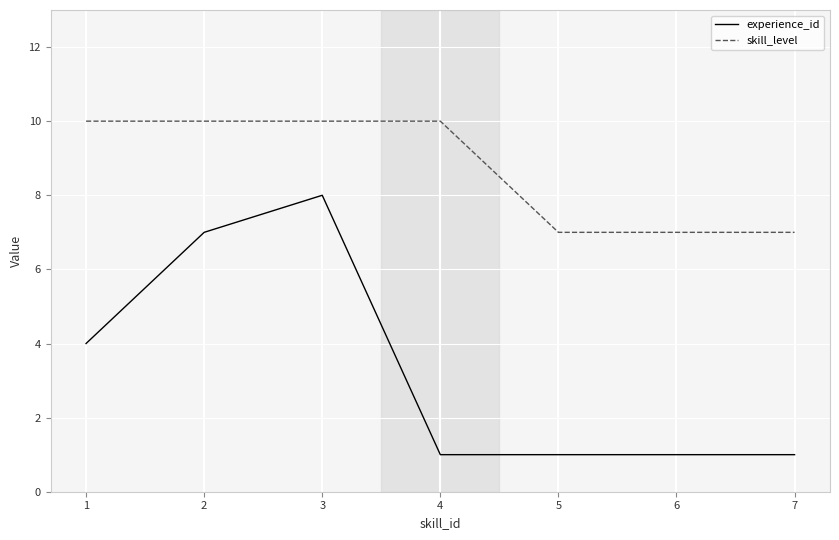

The value of experience_id at 1 is 2. True or false?

False